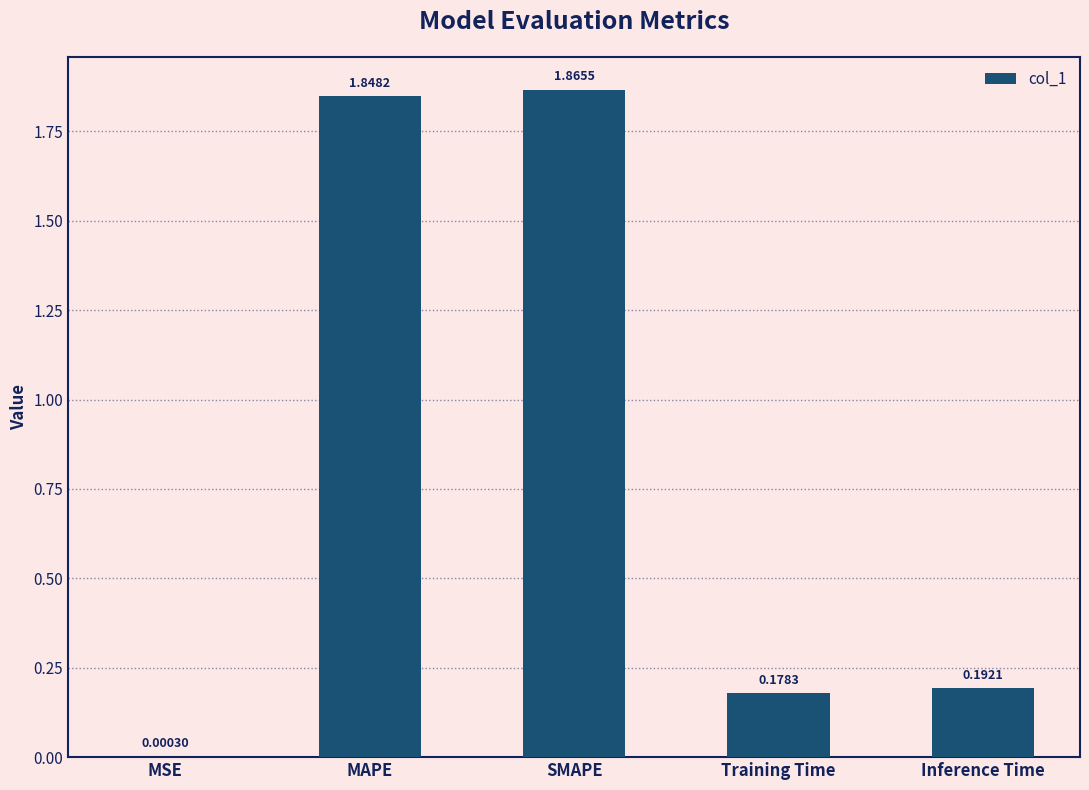

Between MAPE and Training Time, which is larger?

MAPE